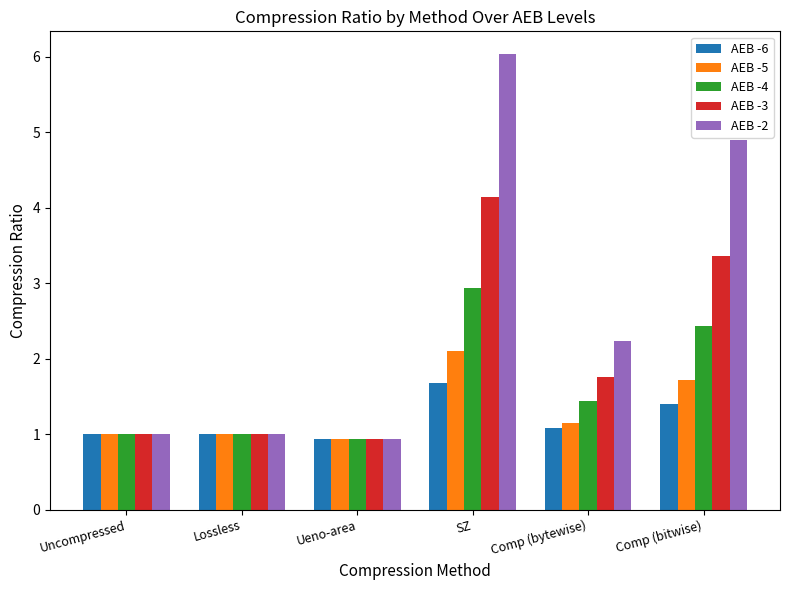

What is the maximum value shown in the chart?

6.0